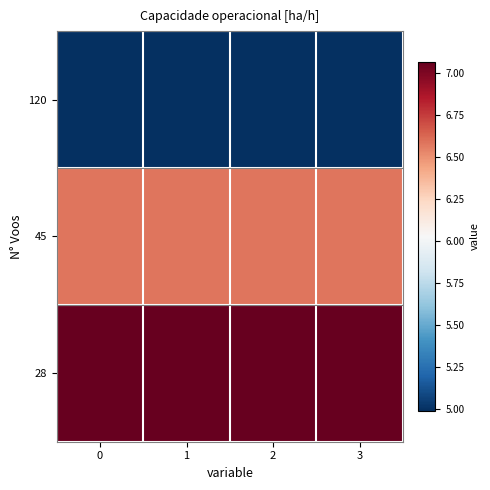

Which has a higher value, 1 or 2?

1